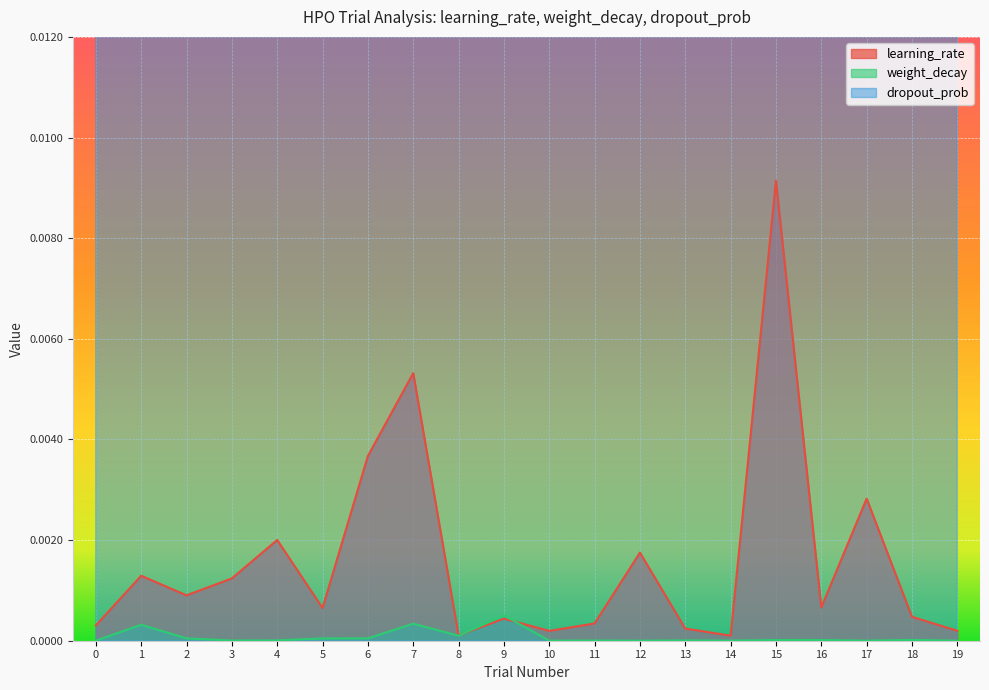

At which category does dropout_prob reach its first local peak?

4